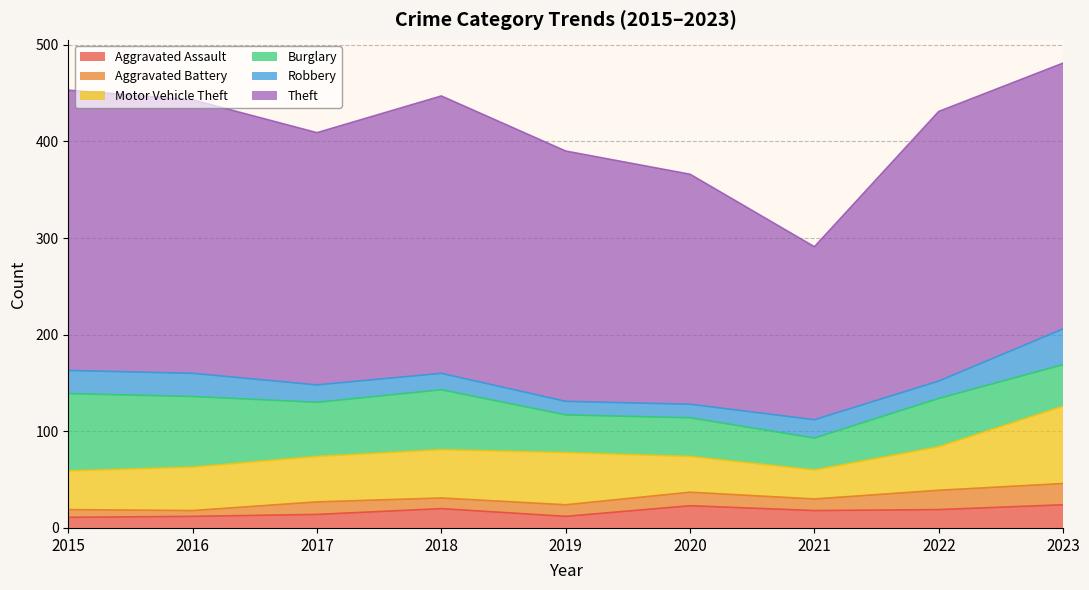

Read the Motor Vehicle Theft value at 2018, to the nearest 5.

50